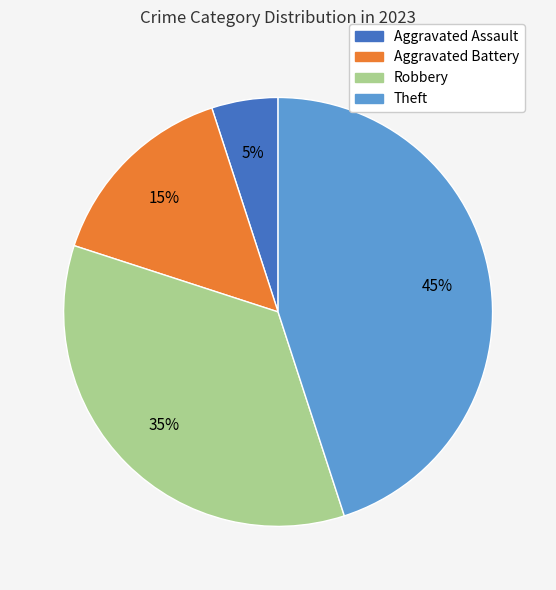

Which has a higher value, Robbery or Theft?

Theft